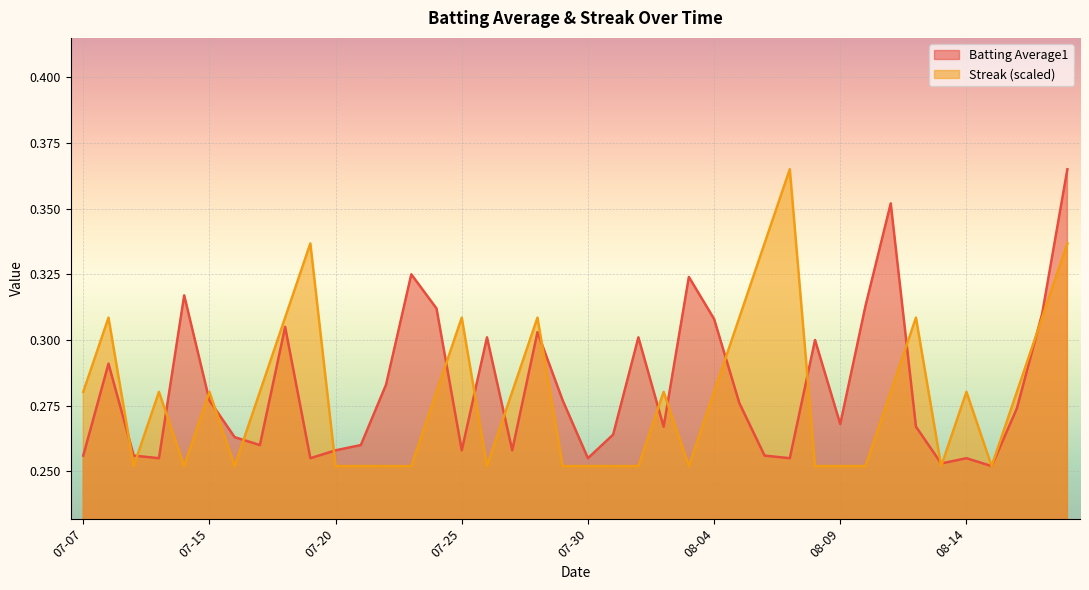

What is the value of the Batting Average1 point at the 16th from the left?

0.3